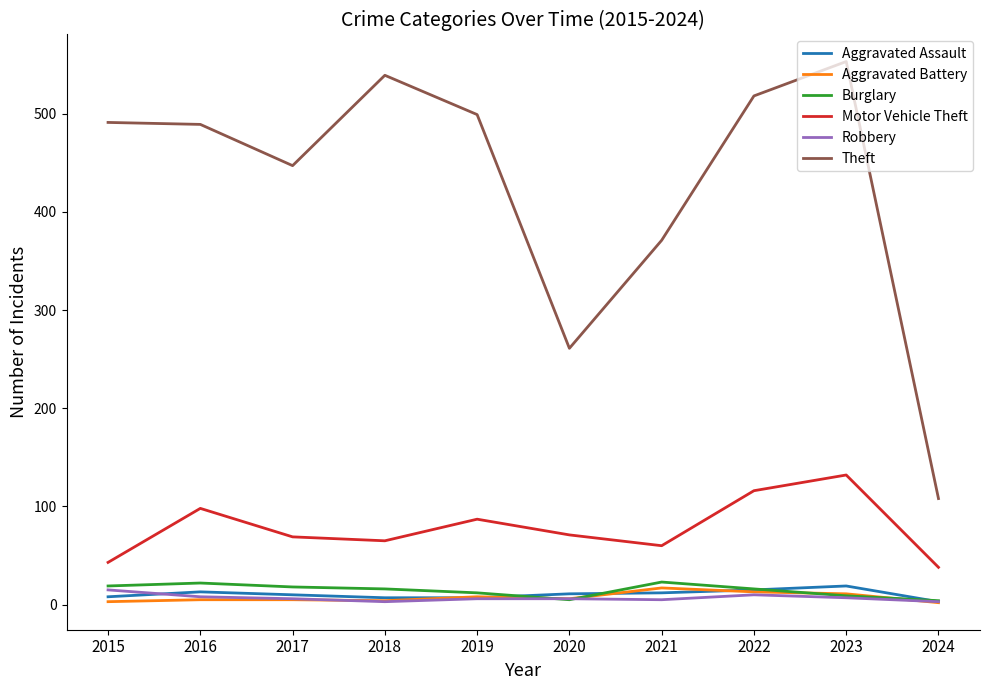

Which series has the widest spread of values?

Theft